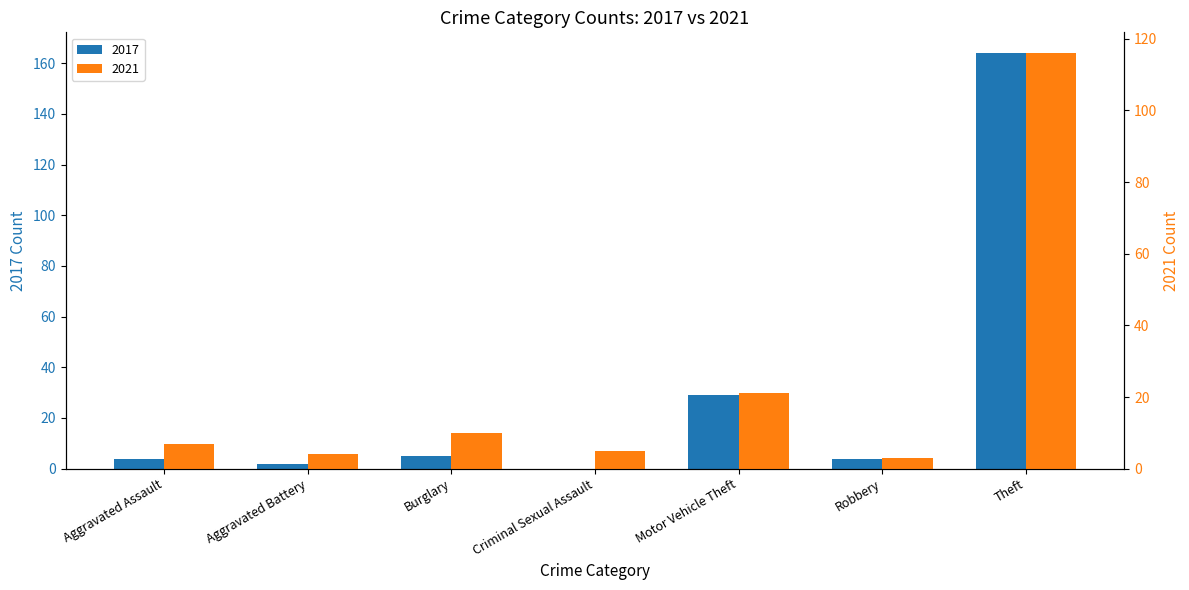

What value does the 2021 series have at Motor Vehicle Theft, to the nearest 5?

20